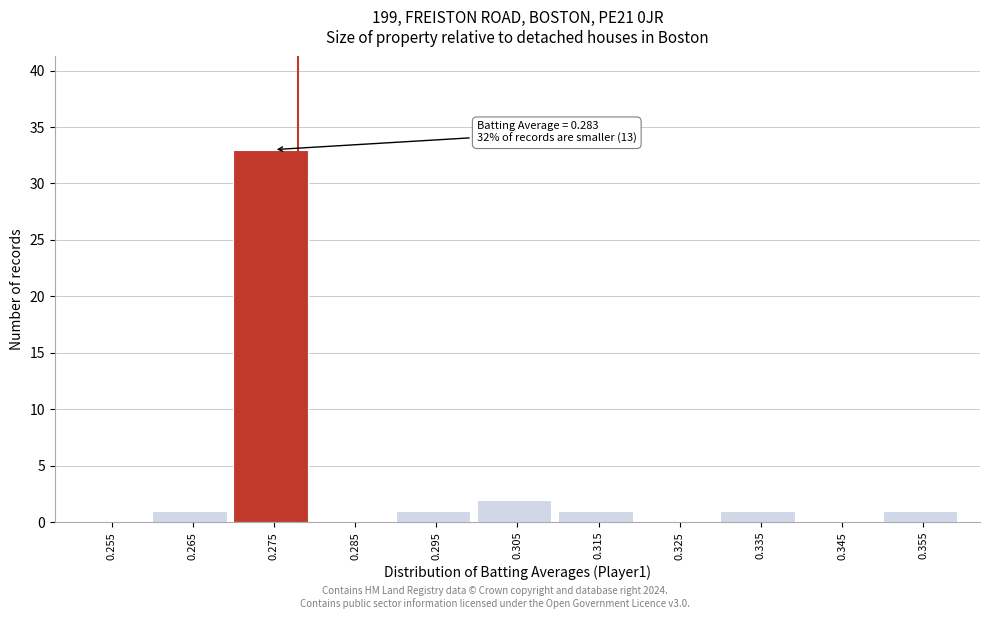

Reading left to right, transcribe all the data shown in this chart.

0.255=0	0.265=1	0.275=33	0.285=0	0.295=1	0.305=2	0.315=1	0.325=0	0.335=1	0.345=0	0.355=1